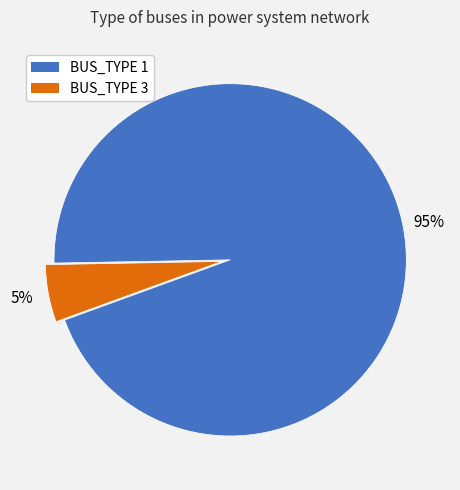

To the nearest percent, what is the combined percentage of BUS_TYPE 1 and BUS_TYPE 3?

100%